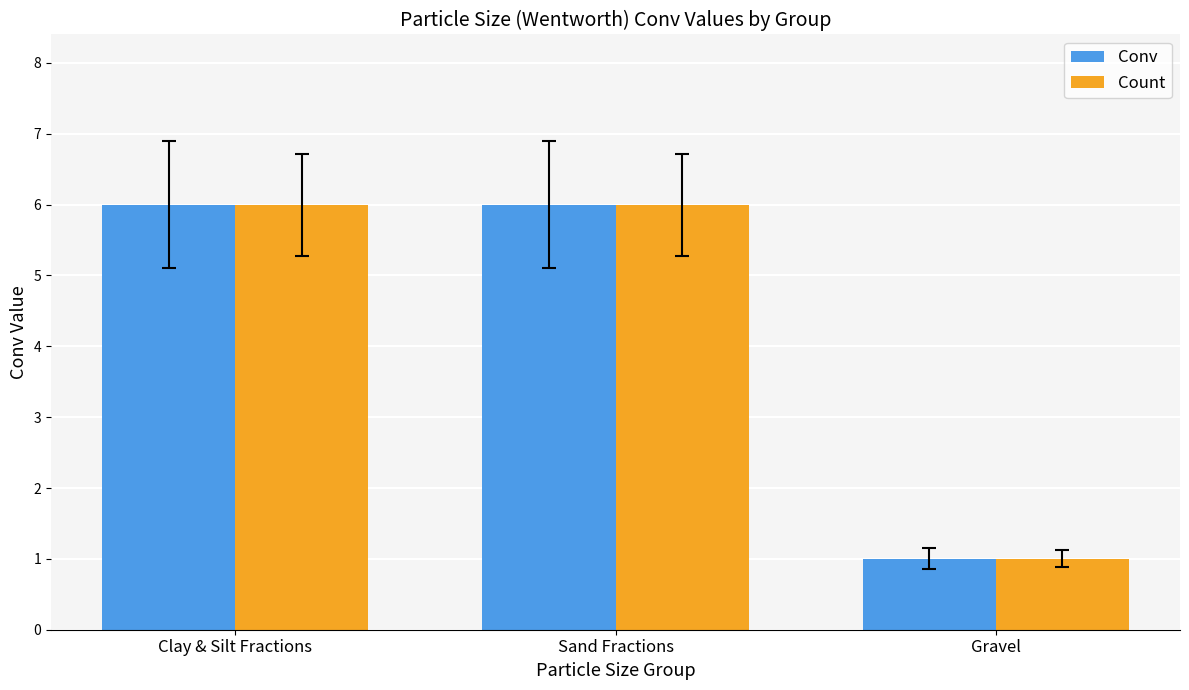

The value of Conv at Sand Fractions is 8. True or false?

False